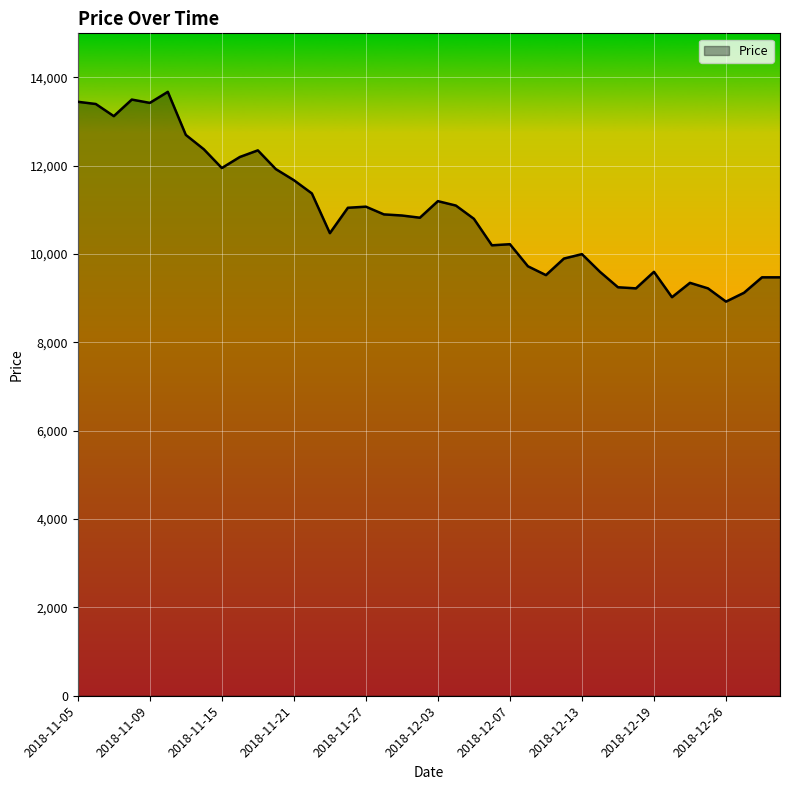

What is the minimum value shown in the chart?

8925